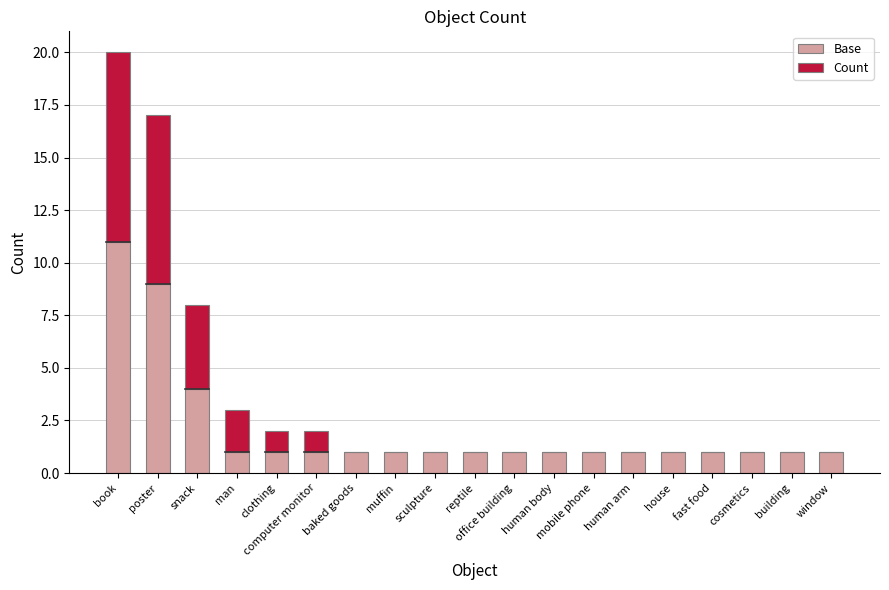

Where is Base nearest to the value 6?

snack